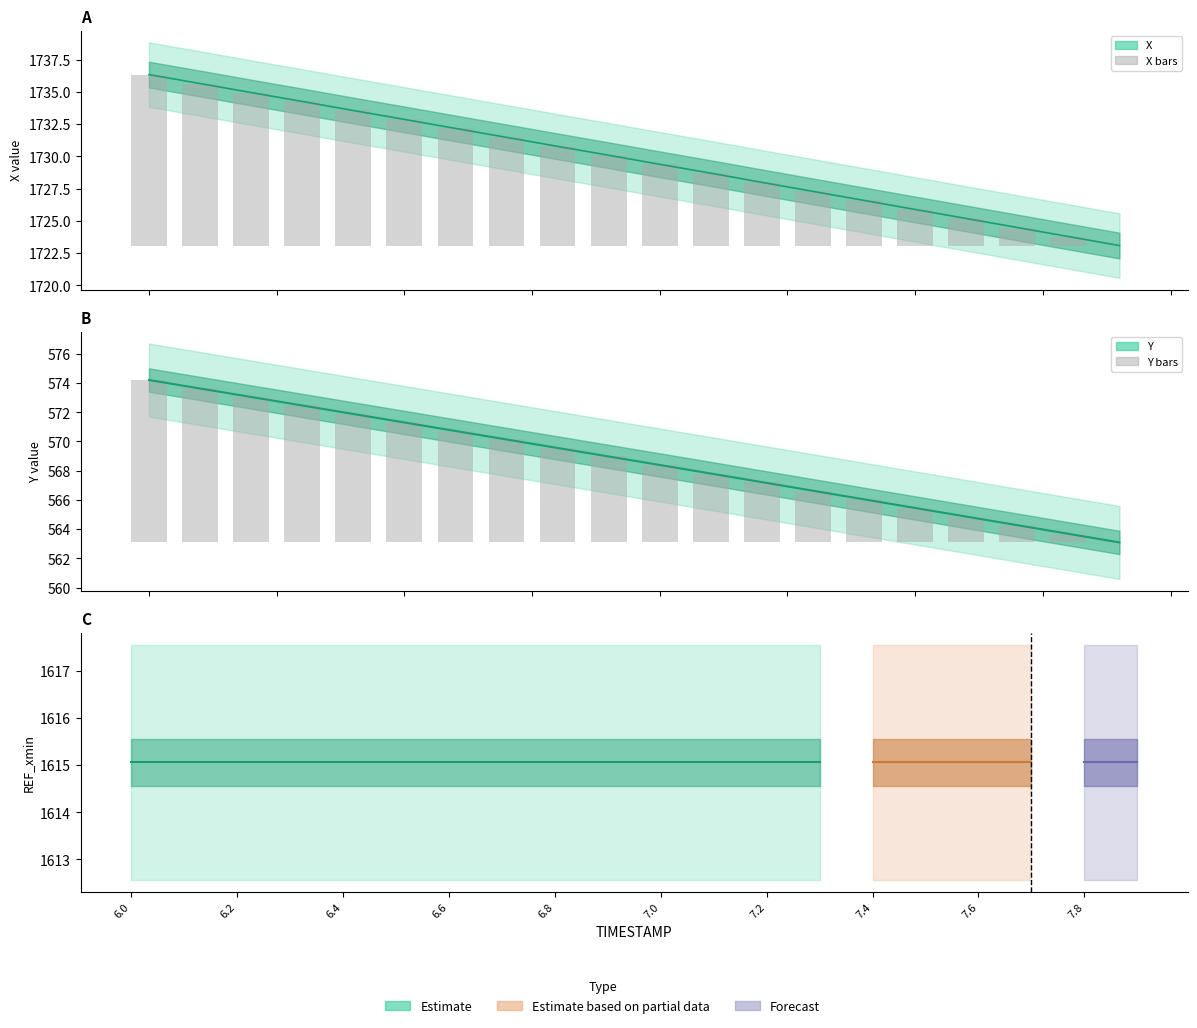

At which category is the sum across all series the highest?

6.0